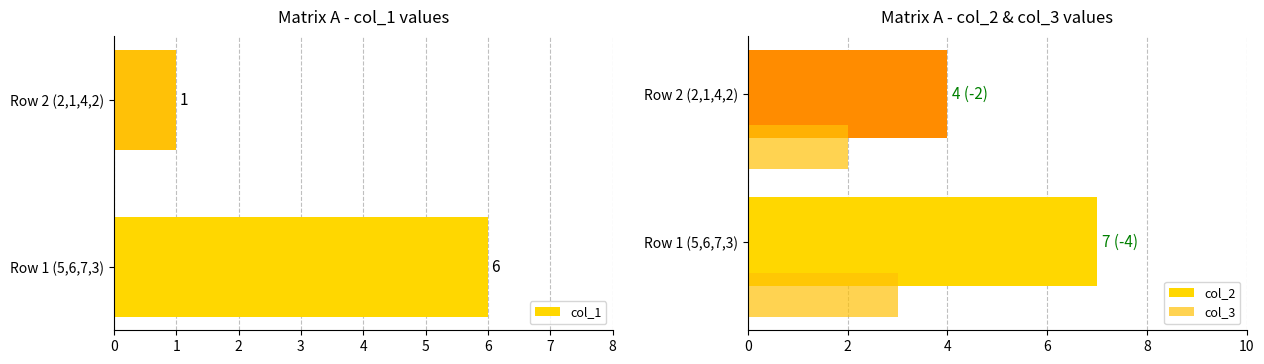

How many values in the col_2 series are below 7?

1